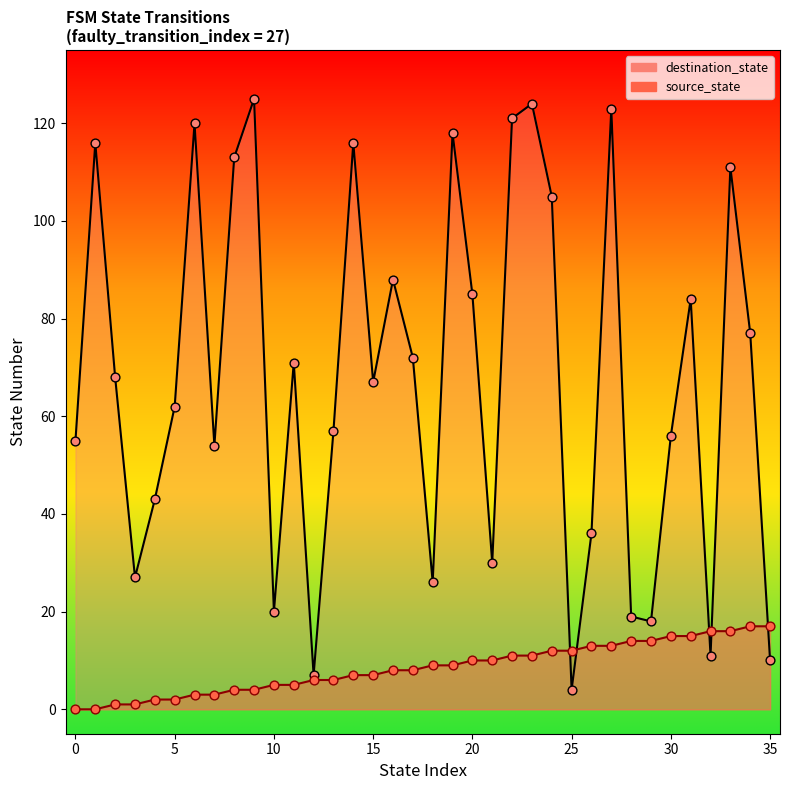

What are all the series names shown in the legend?

source_state, destination_state